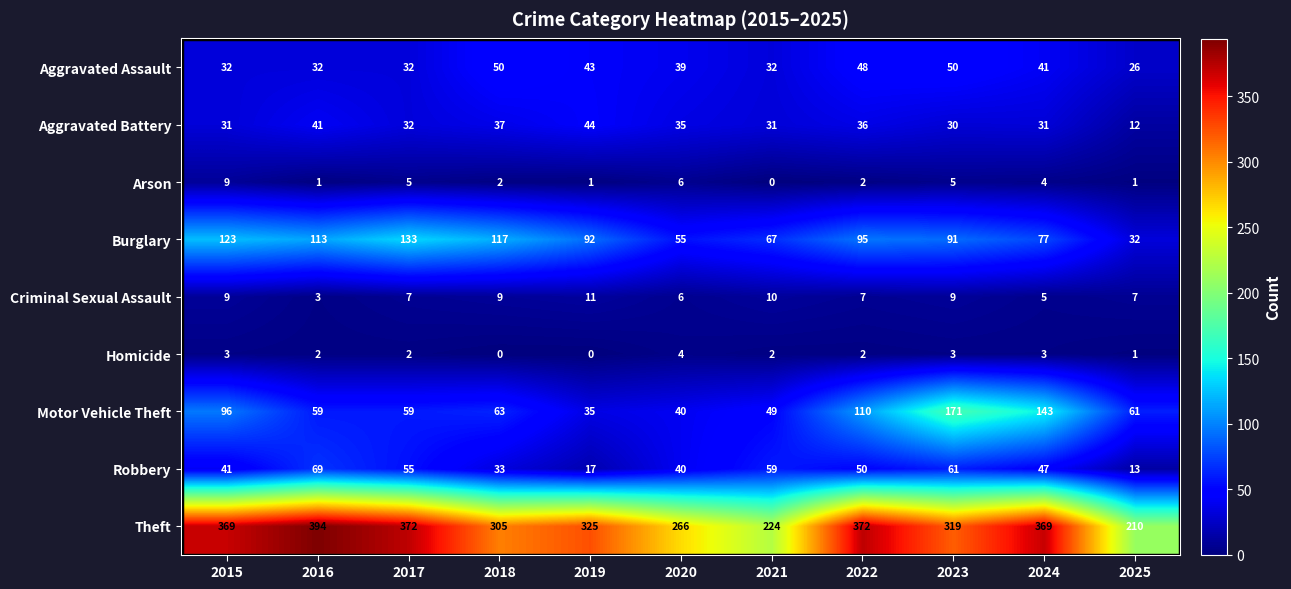

How many categories are shown in the chart?

11